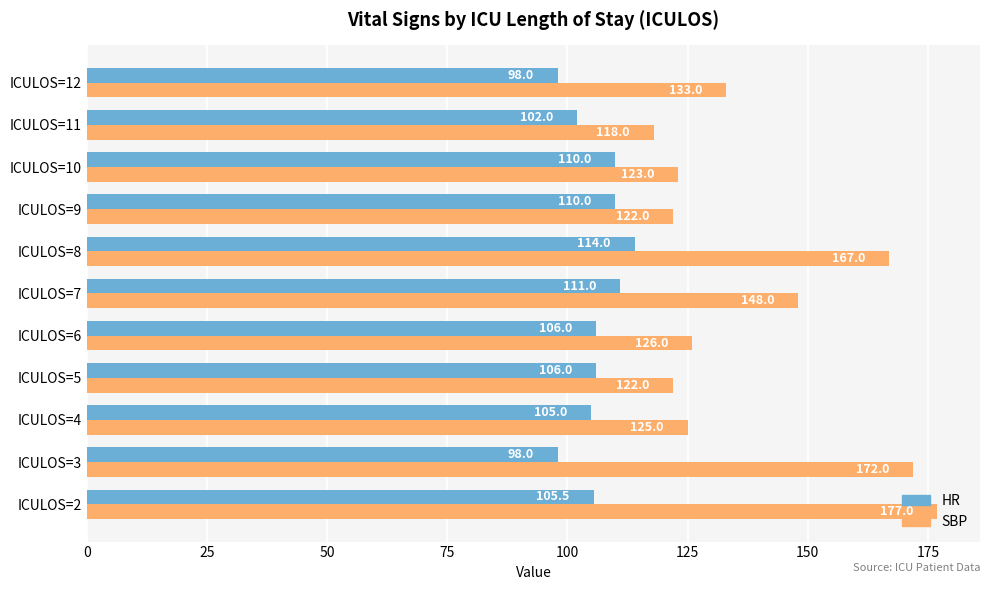

Between ICULOS=3 and ICULOS=12, which series saw the biggest shift?

SBP